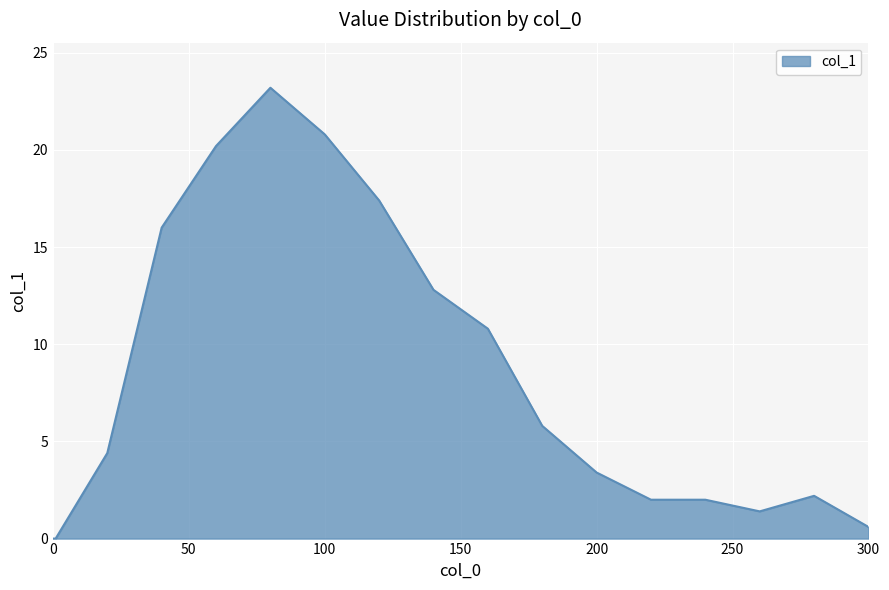

How many lines are shown in the chart?

1